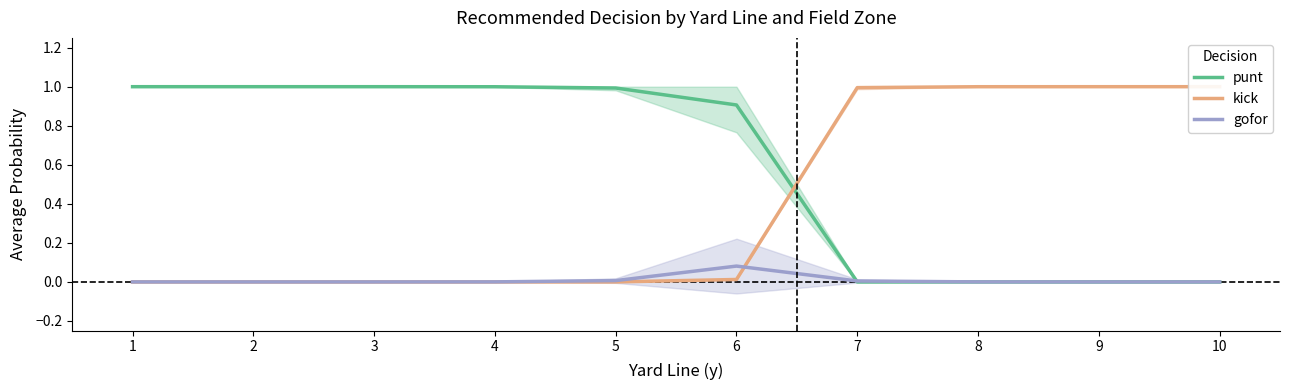

After their last crossing, which series has the higher values: kick or punt?

kick